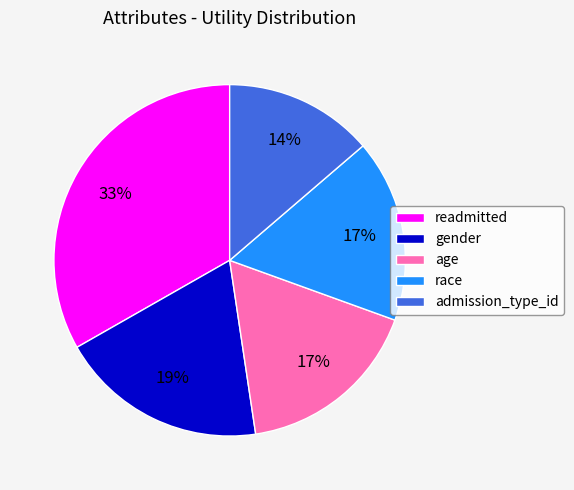

Which has a higher value, readmitted or gender?

readmitted